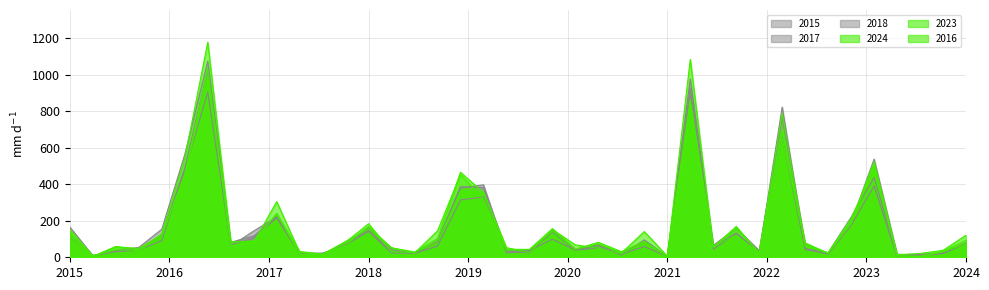

What is the sum of the 2015 values at Boystown and Galewood?

50